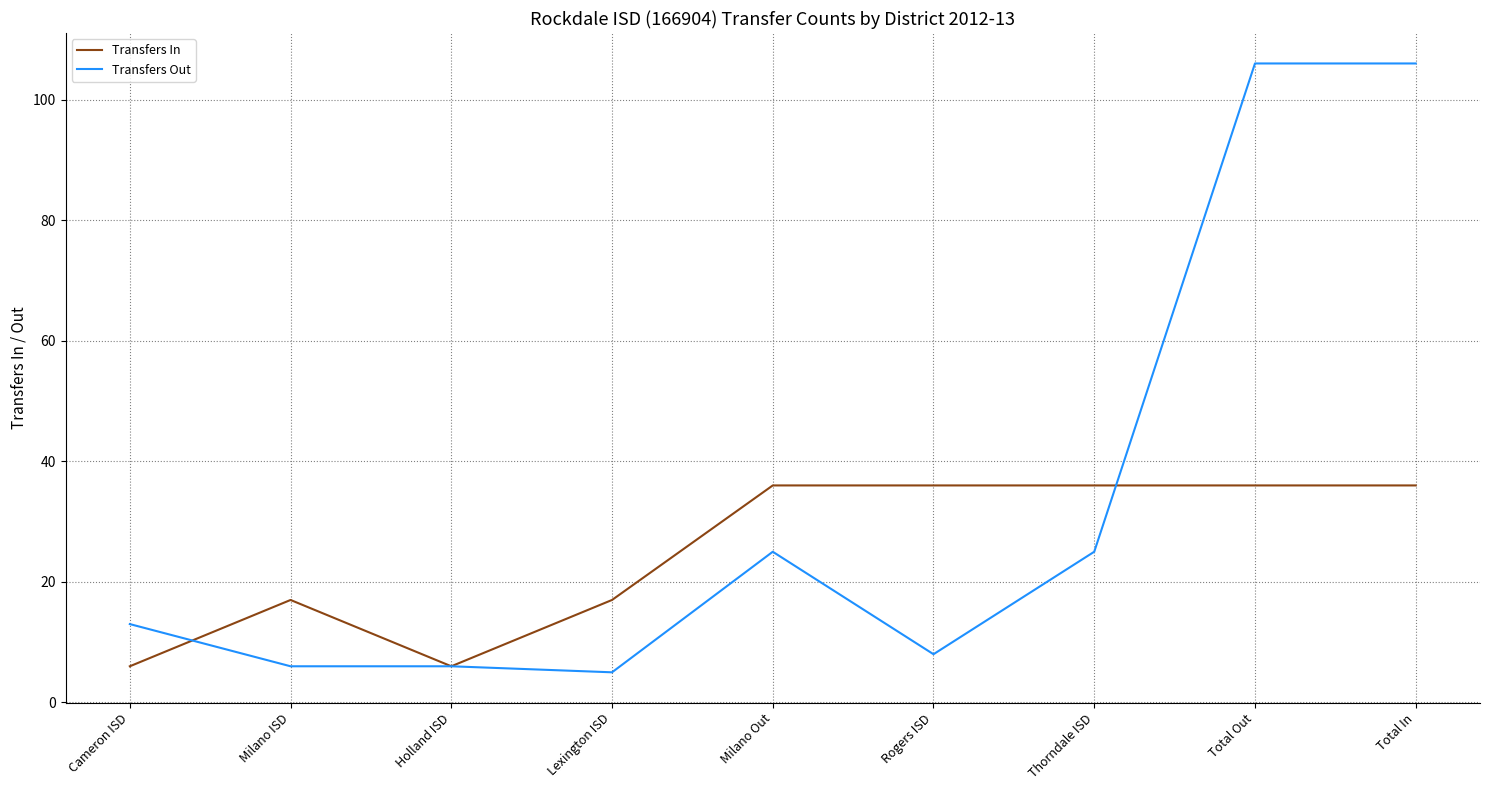

Which series has the largest total across all categories?

Transfers Out